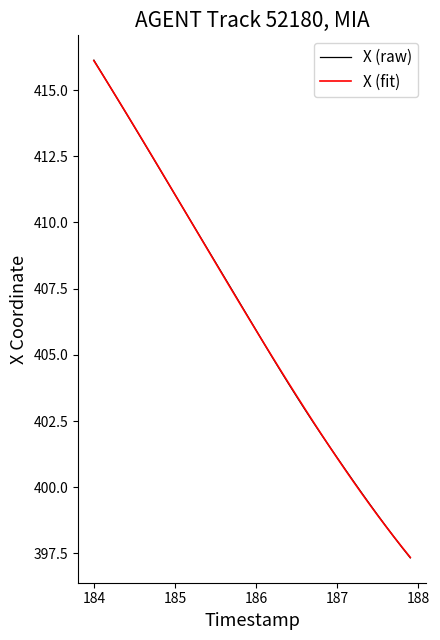

How many distinct data groups are displayed?

2